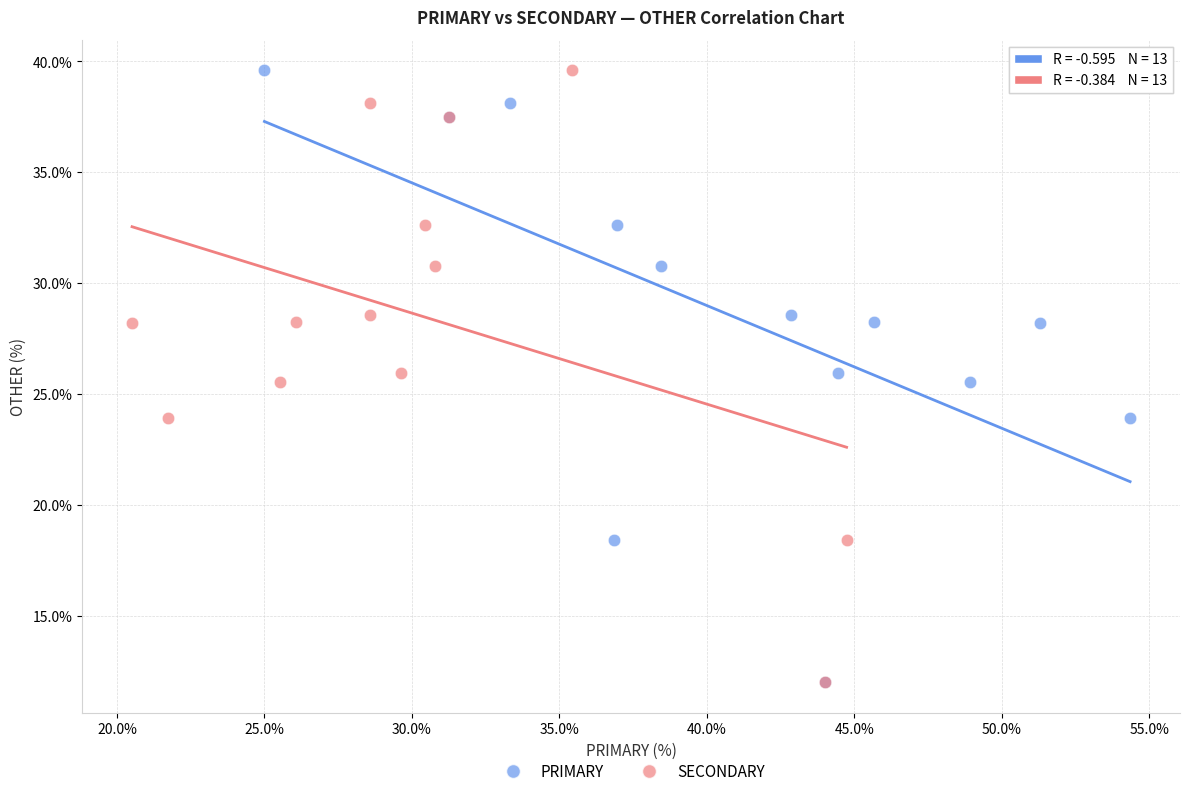

What are all the series names shown in the legend?

PRIMARY, SECONDARY